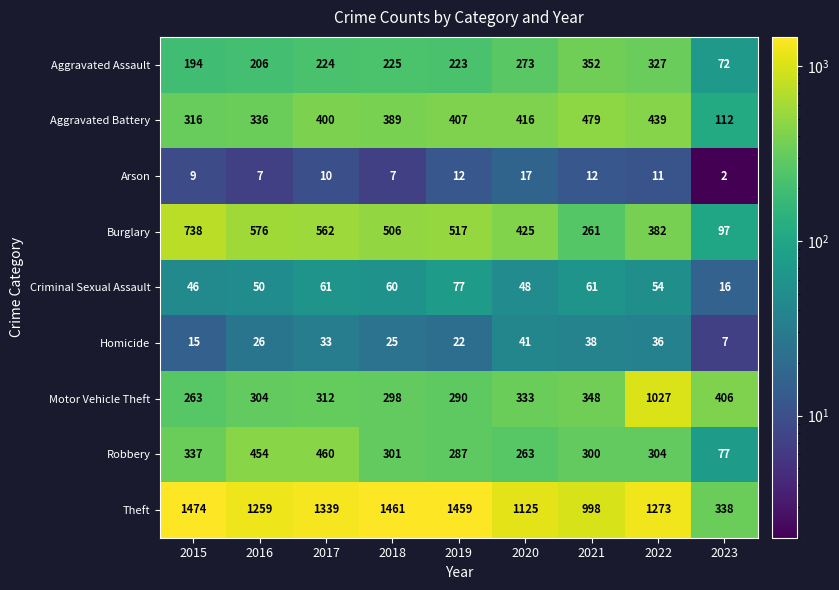

Is it true that Burglary equals 576 at 2016?

True